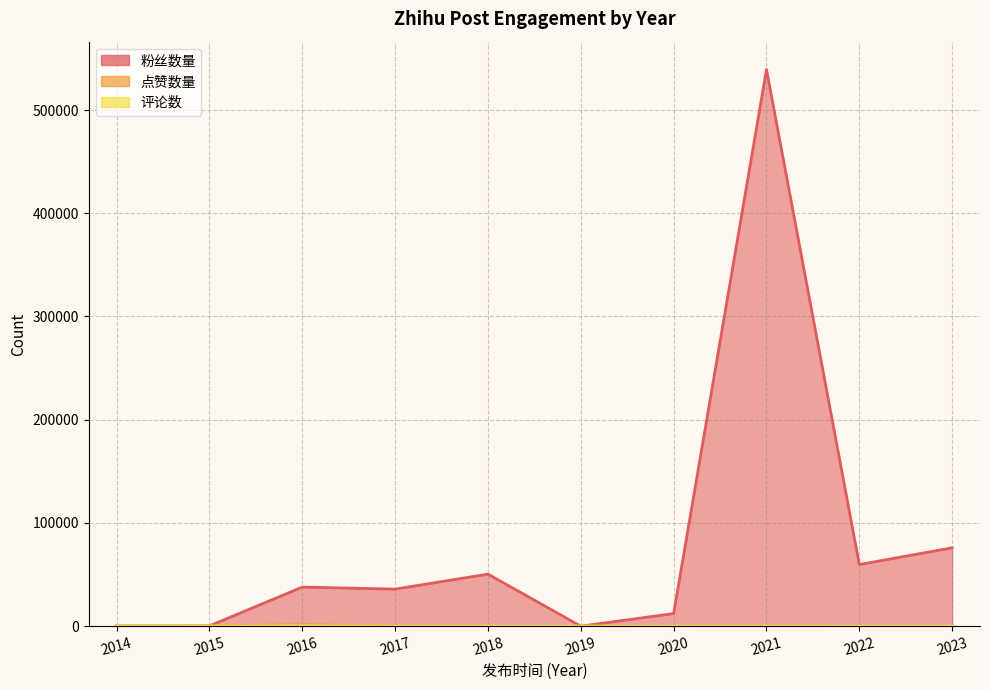

What is the value of the 粉丝数量 point at the 4th from the left?

35913